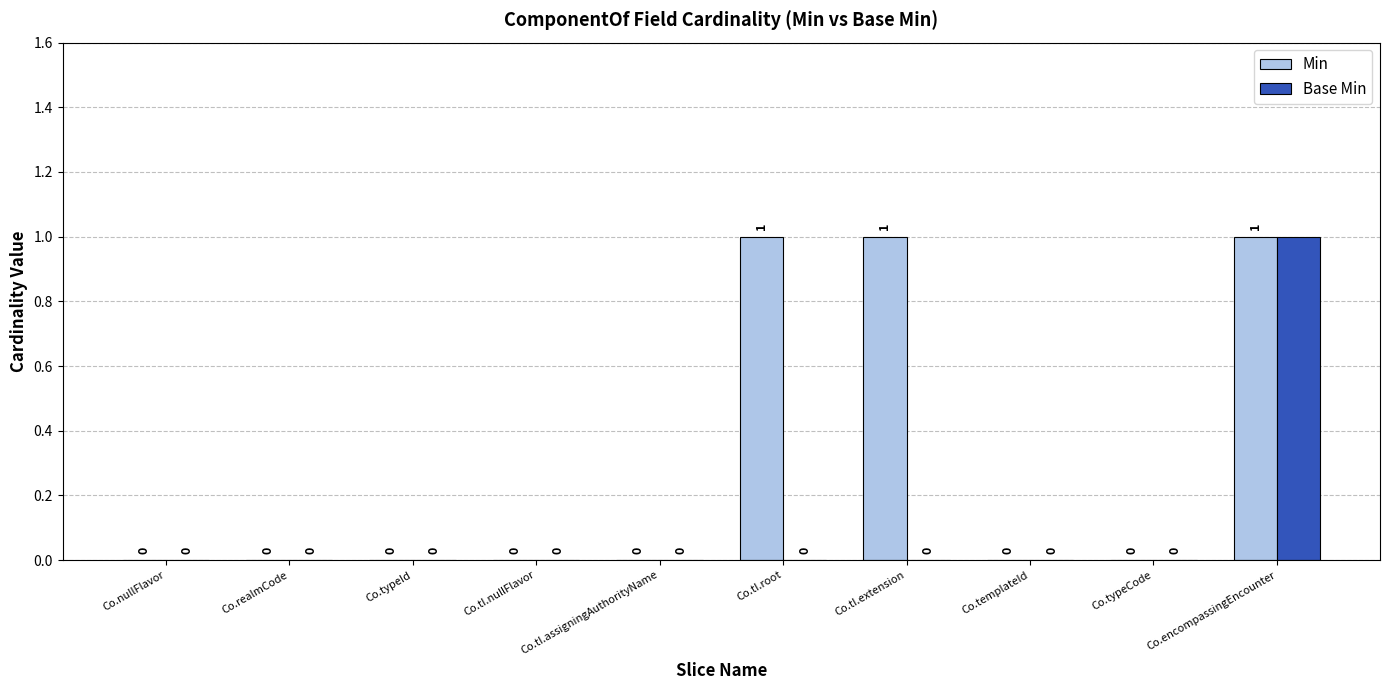

At which category is the sum across all series the highest?

Co.encompassingEncounter